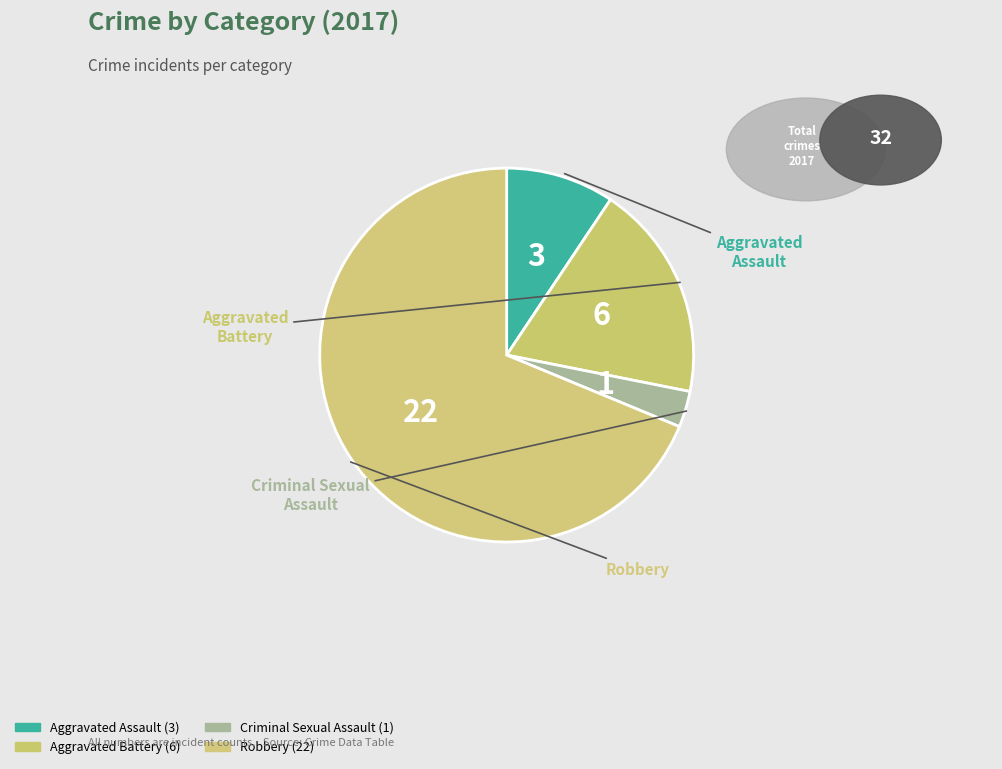

Combined, do Criminal Sexual Assault and Aggravated Battery account for over 50%?

No